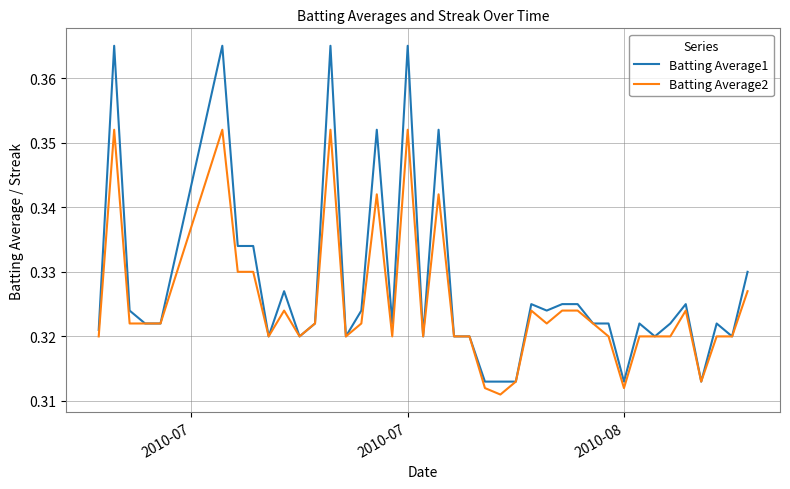

Which series has the widest spread of values?

Batting Average1